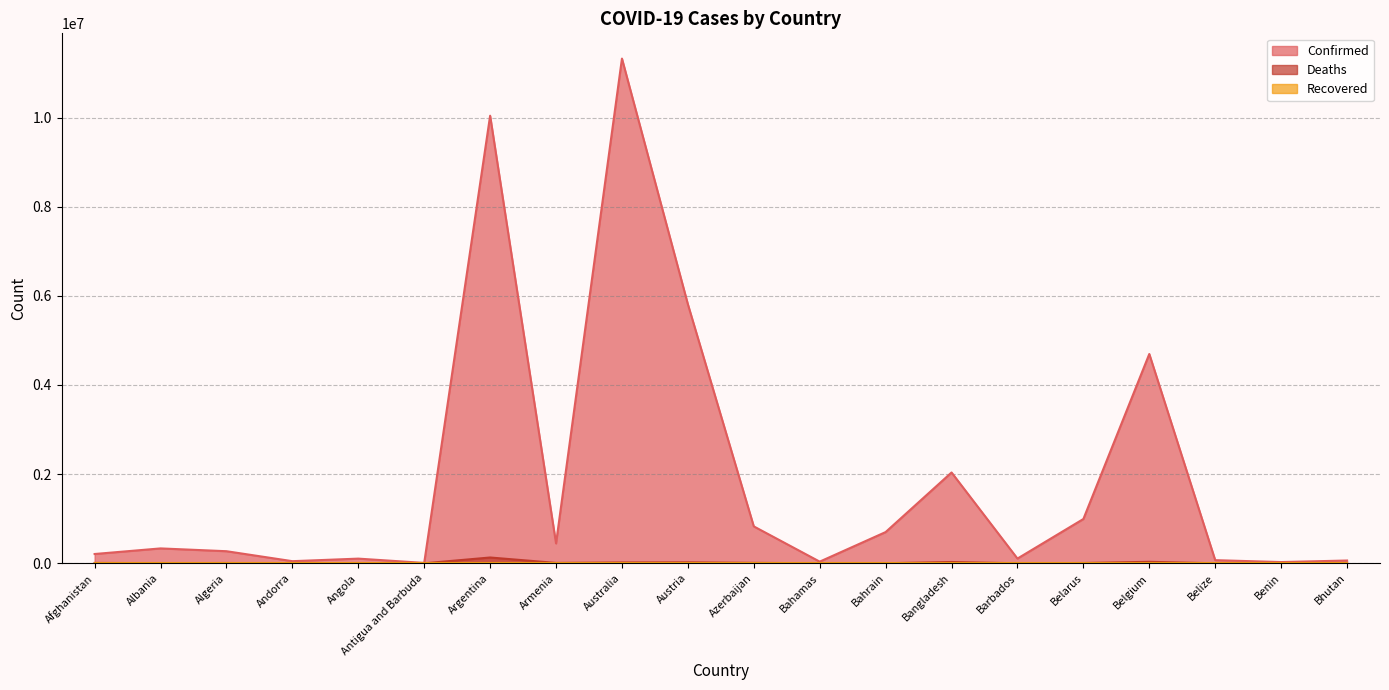

True or false: Confirmed and Deaths intersect in this chart.

False